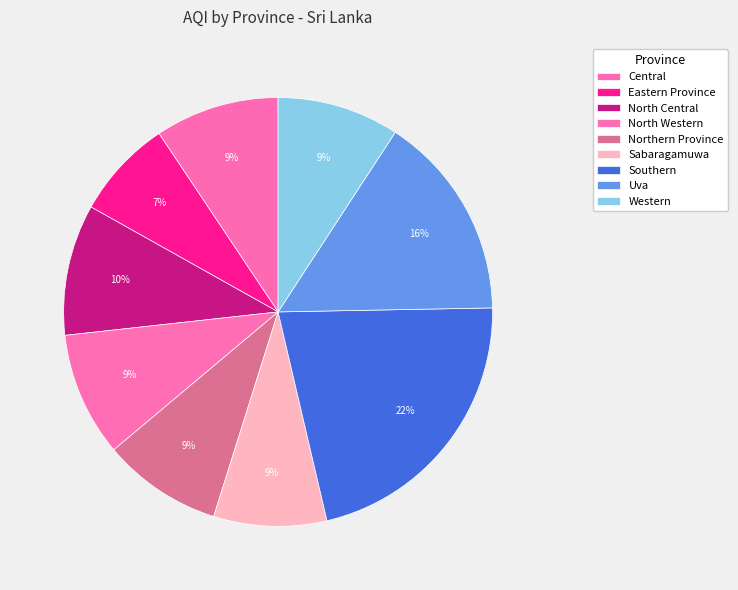

How many segments does this pie chart have?

9